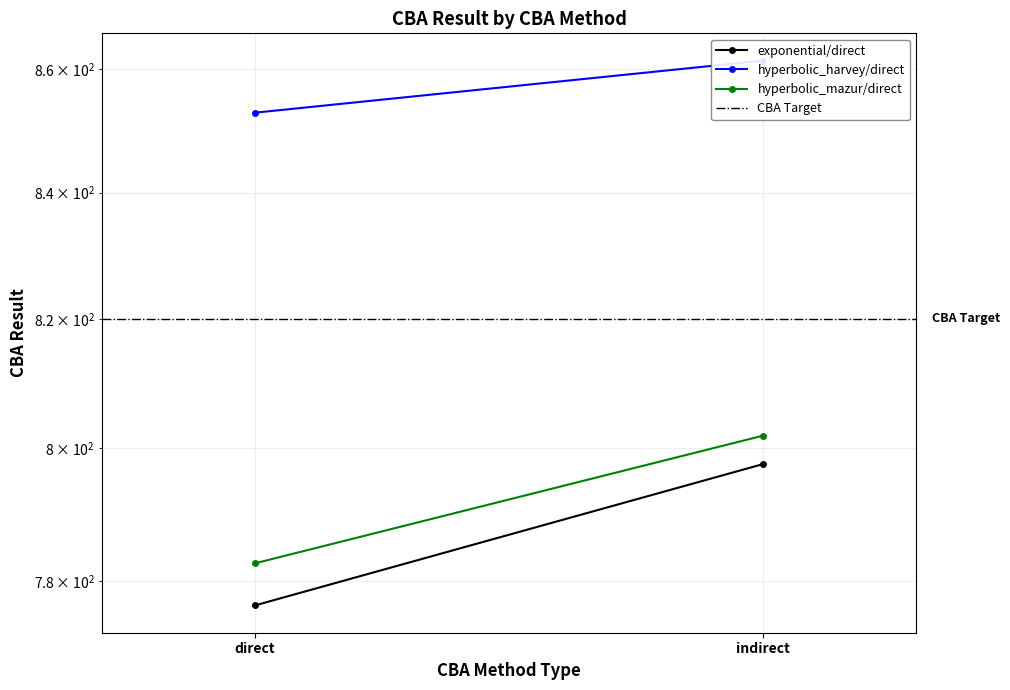

Reading left to right, extract all data points from this chart.

exponential/direct: 776.3	797.6
hyperbolic_harvey/direct: 852.9	861.4
hyperbolic_mazur/direct: 782.6	801.9
CBA Target: 820.0	820.0